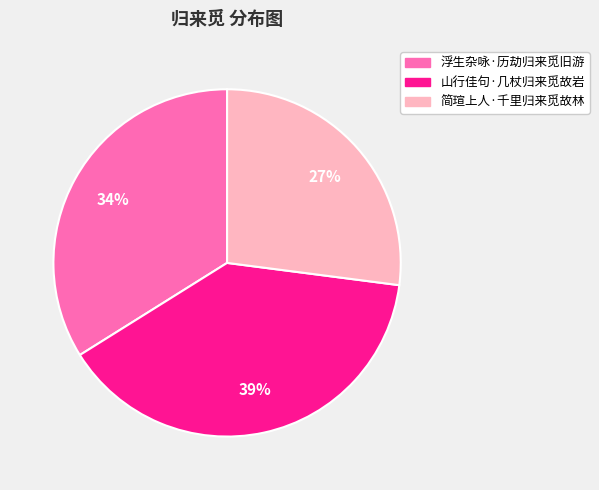

Do 浮生杂咏·历劫归来觅旧游 and 简瑄上人·千里归来觅故林 together represent more than half of the pie?

Yes